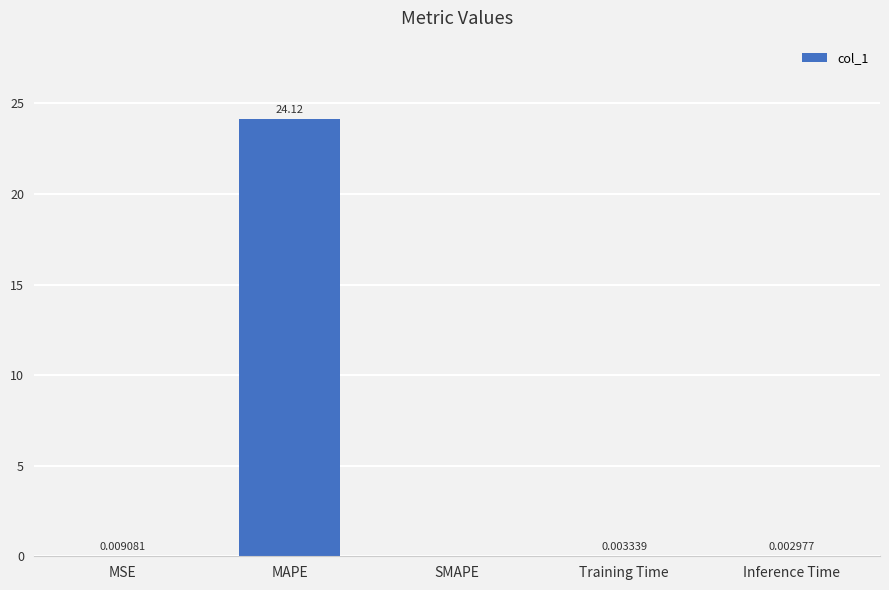

Which has a higher value, Training Time or MSE?

MSE